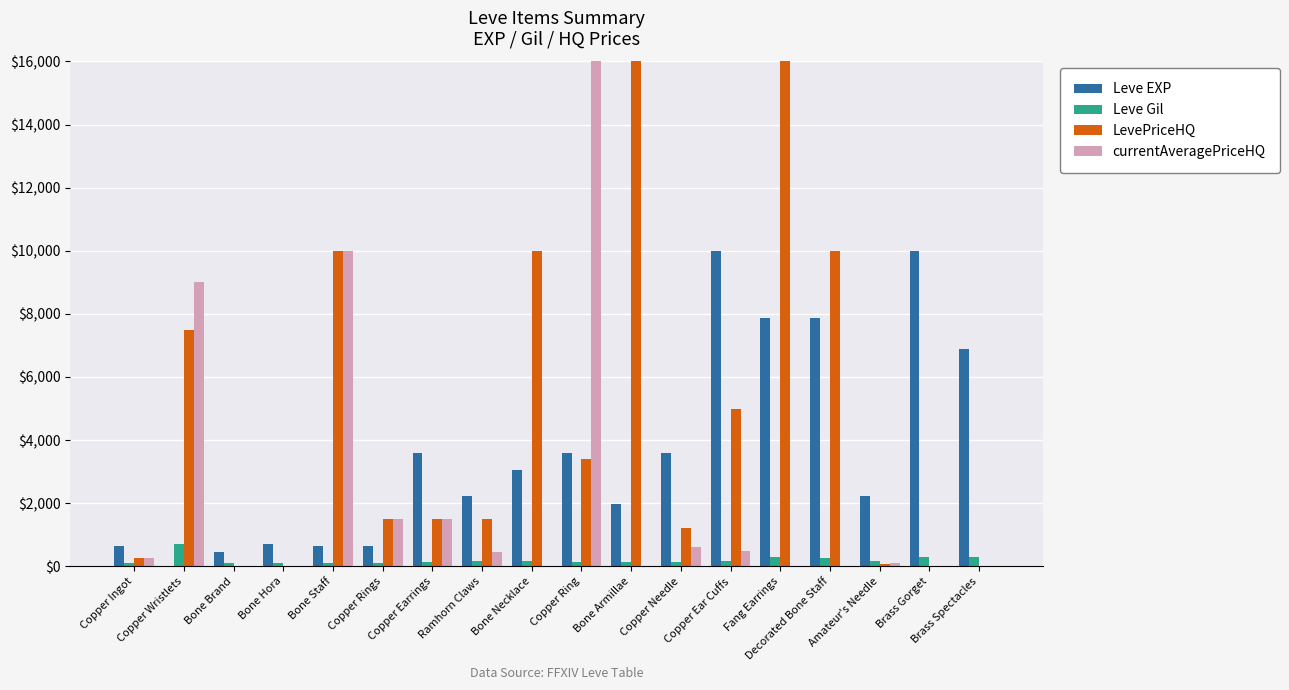

Which series has the largest range (max minus min)?

currentAveragePriceHQ